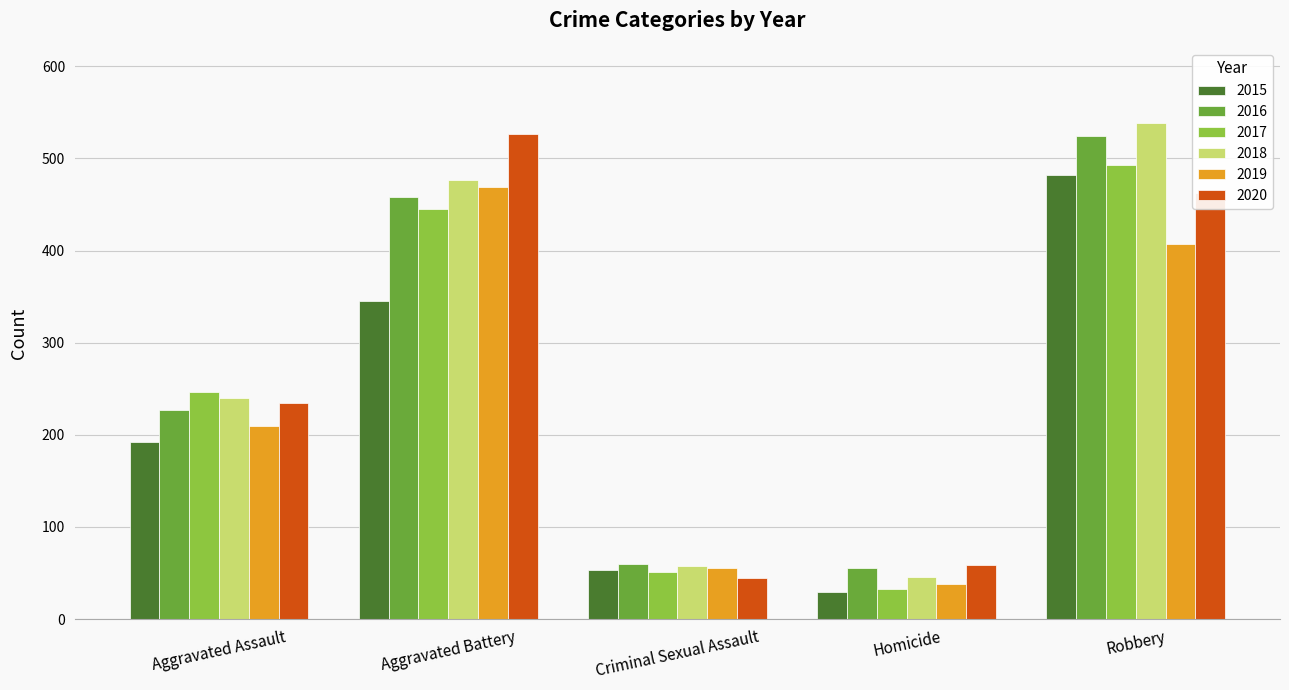

What is the maximum value shown in the chart?

538